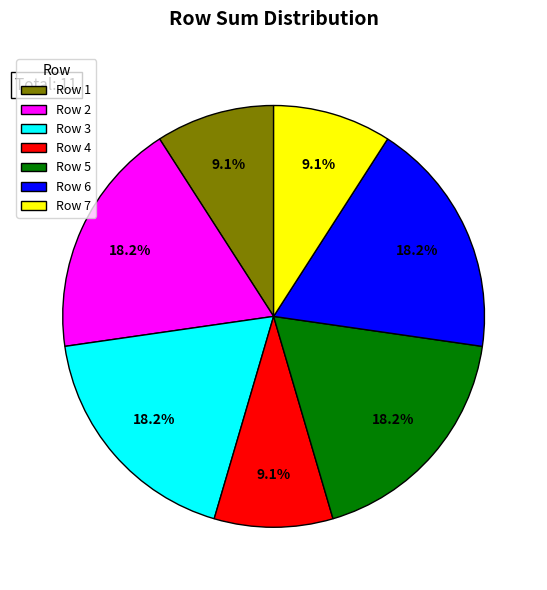

What percentage do Row 1 and Row 6 together represent?

27.3%